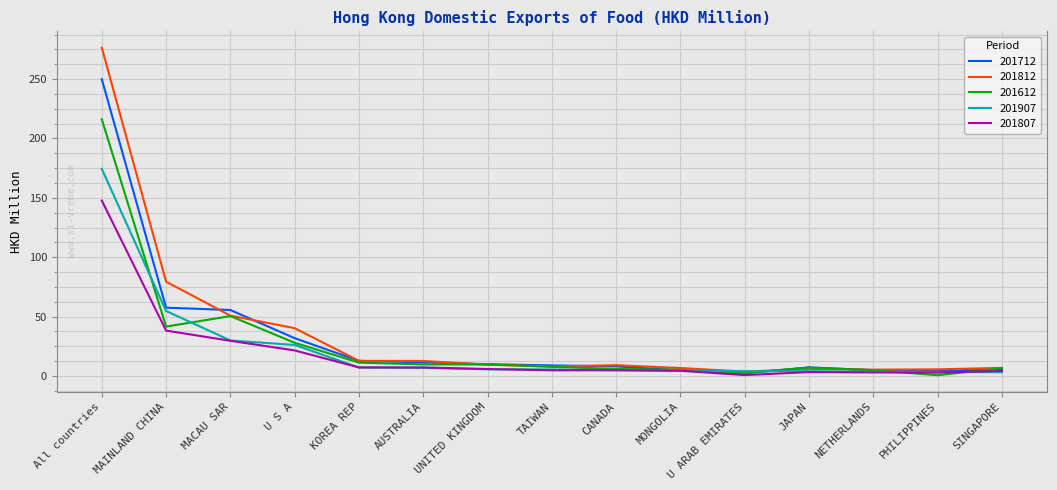

True or false: 201907 has a value of 6.8 at AUSTRALIA.

True